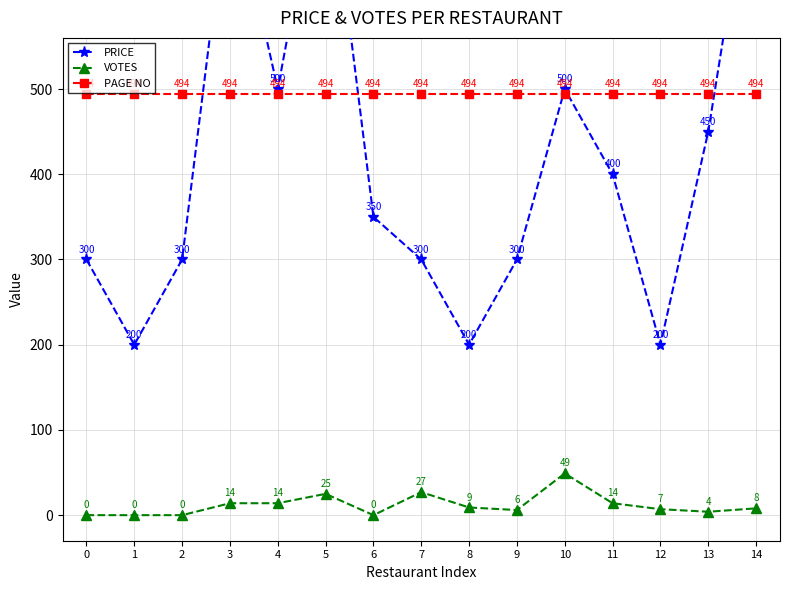

What is the value of the PAGE NO point at the 14th from the left?

494